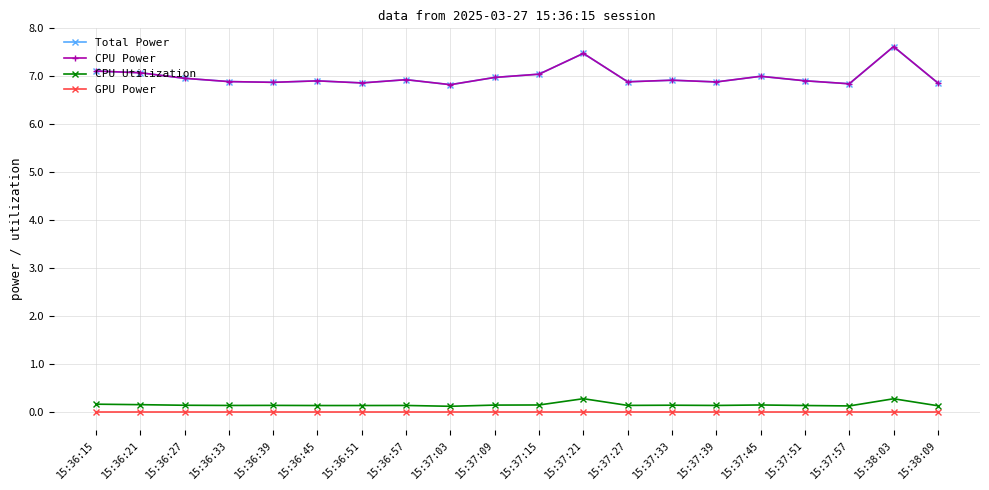

Is it true that GPU Power equals 0.0 at 15:37:51?

True